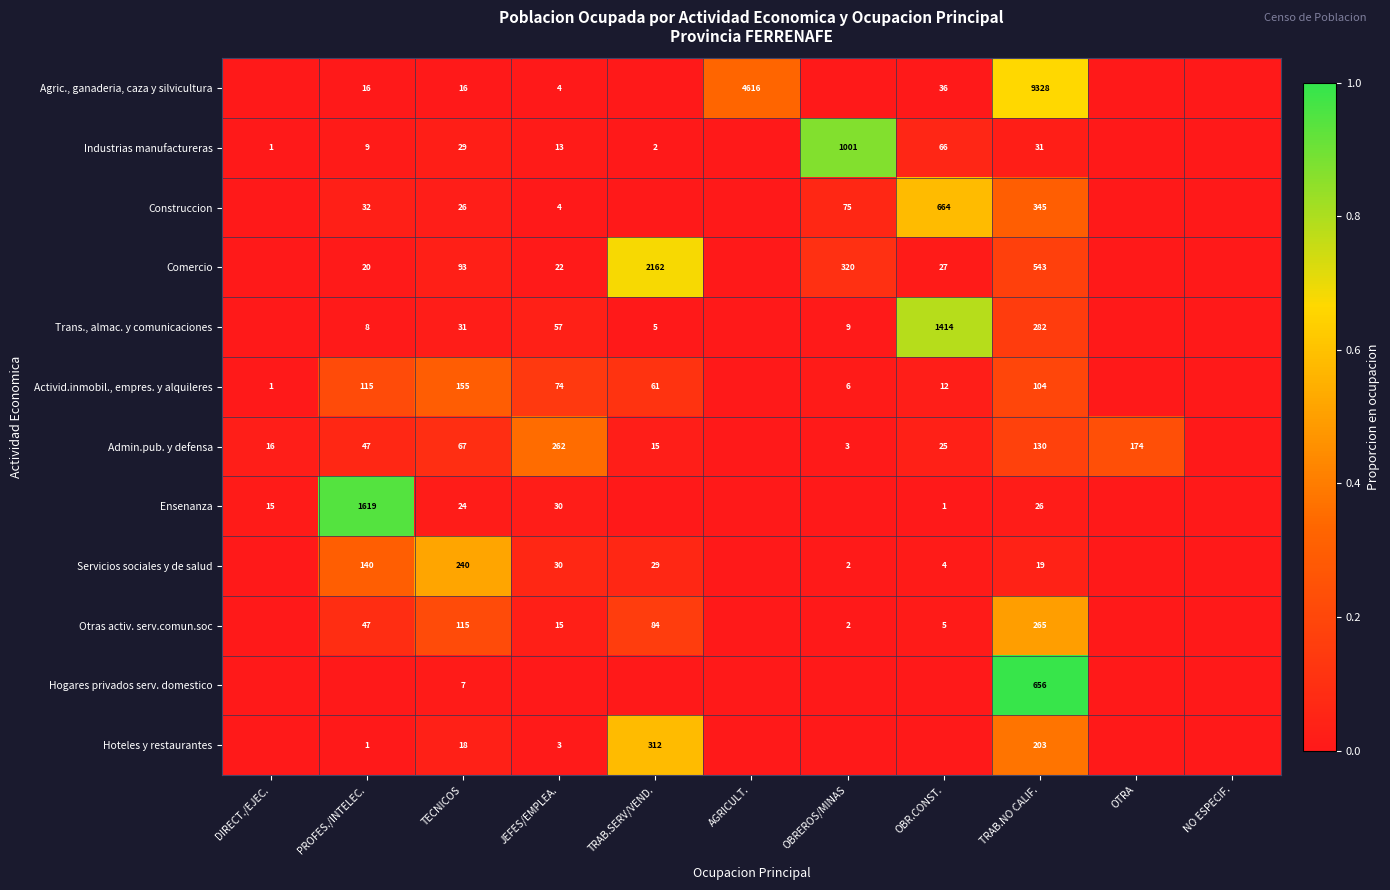

What is the sum of the Comercio values at TECNICOS and OBR.CONST.?

120